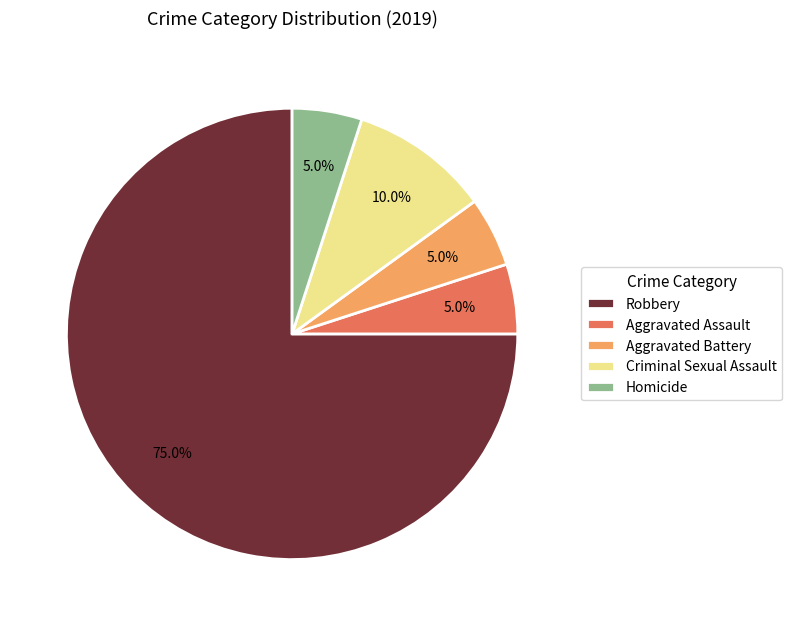

Which slice is the largest?

Robbery